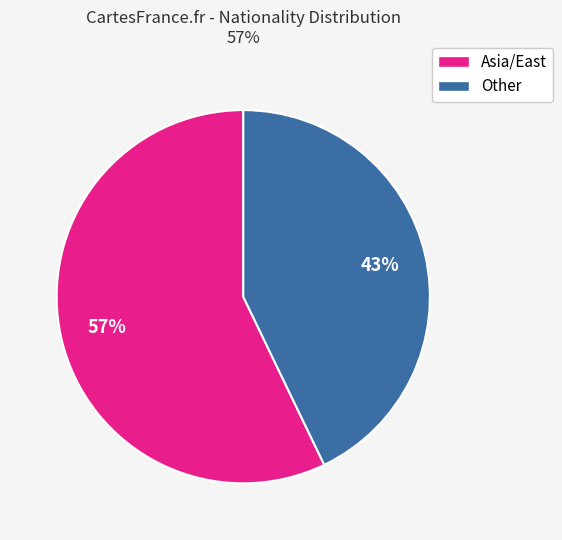

To the nearest percent, what is the difference between the largest and smallest slice percentages?

14%